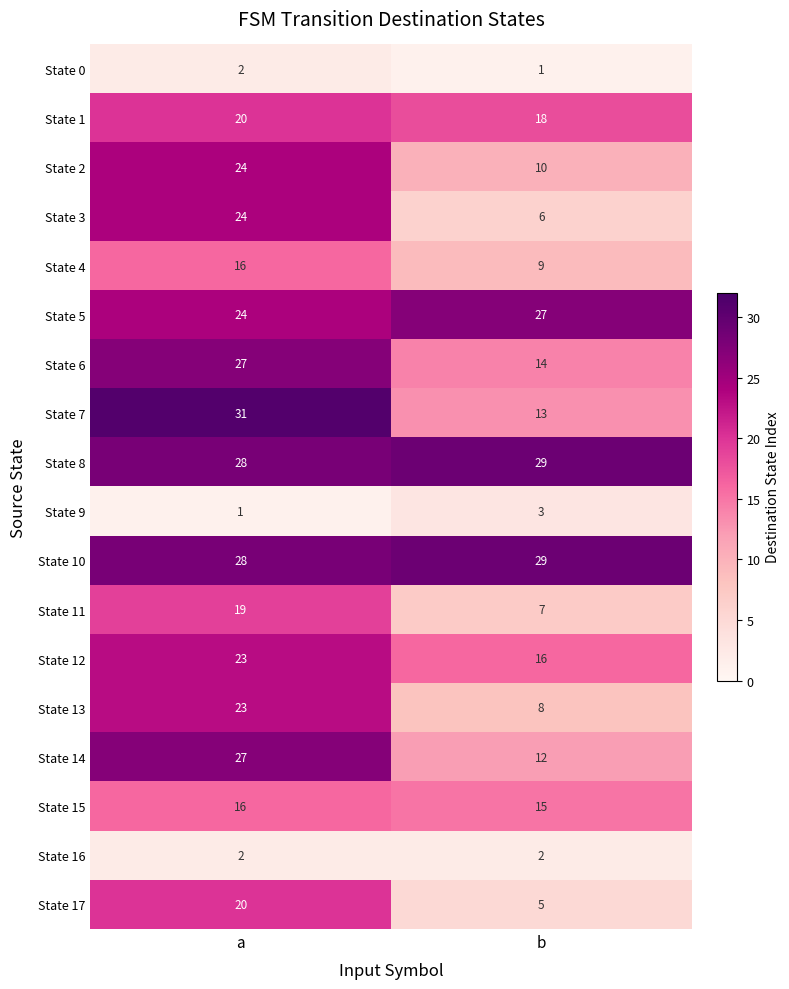

What is the difference between the maximum and minimum values in the State 2 series?

14